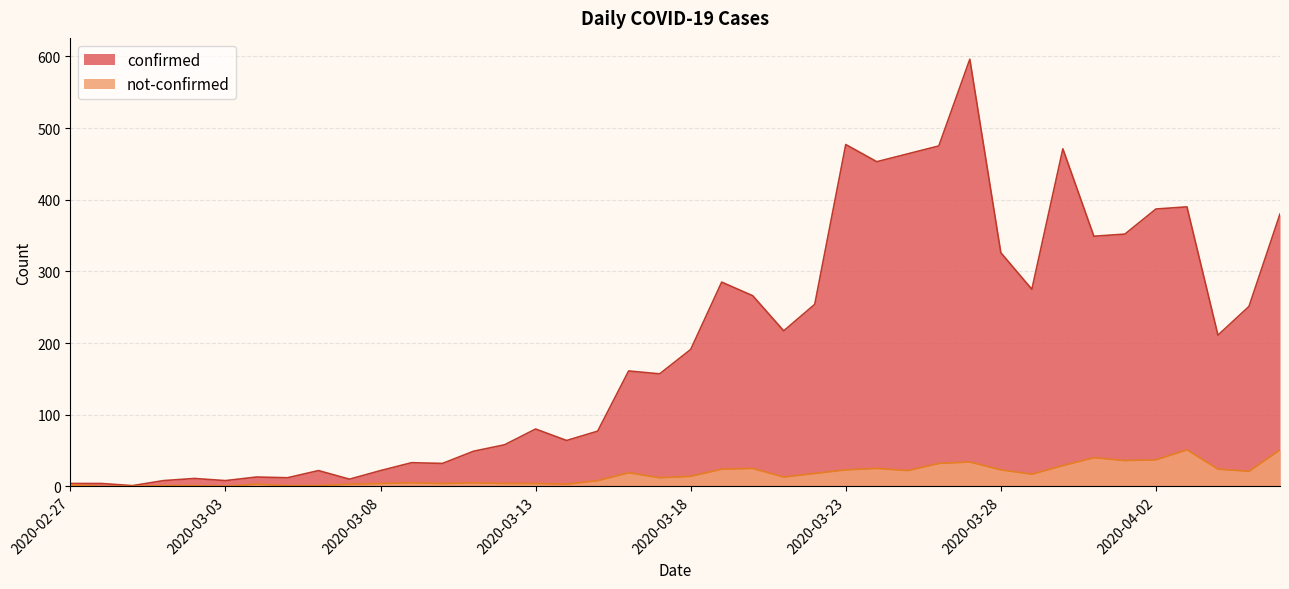

Reading right to left, transcribe all the data shown in this chart.

confirmed: 380	251	211	390	387	352	349	471	275	326	596	475	464	453	477	254	217	266	285	191	157	161	77	64	80	58	49	32	33	22	10	22	12	13	8	11	8	1	4	4
not-confirmed: 51	21	24	51	37	36	40	29	17	23	34	32	22	25	23	18	13	25	24	14	12	19	8	3	4	4	5	4	5	4	3	1	1	3	0	1	1	0	0	2